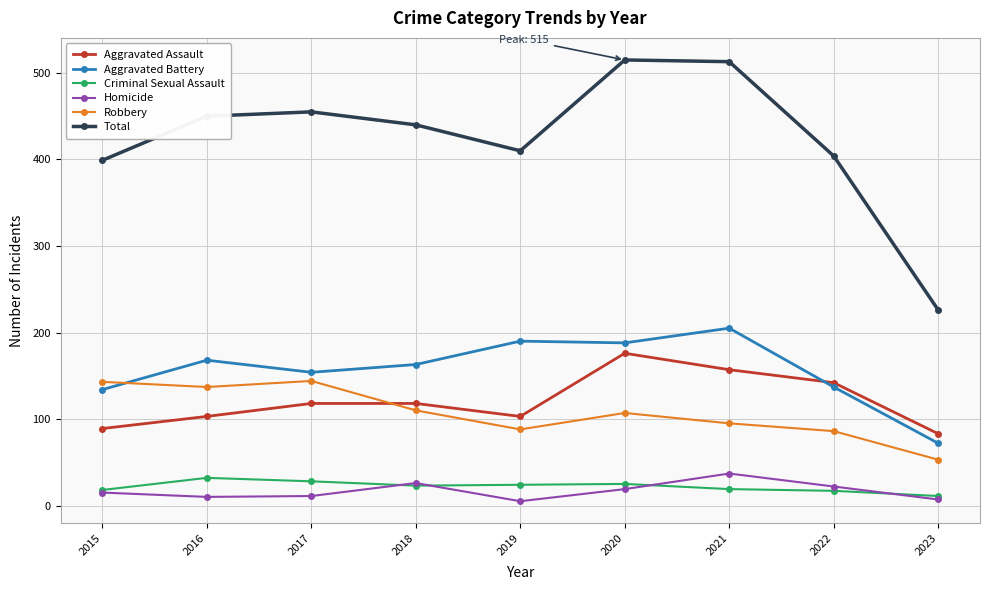

List the series in order of their peak value, lowest first.

Criminal Sexual Assault, Homicide, Robbery, Aggravated Assault, Aggravated Battery, Total